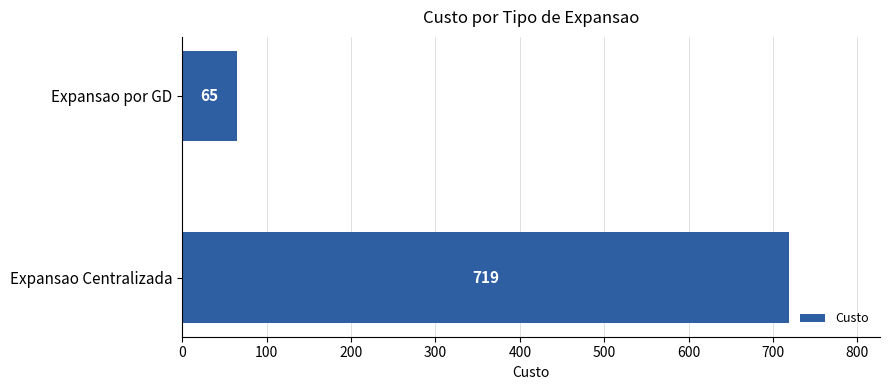

Reading bottom to top, list all the values displayed in this chart.

719	65